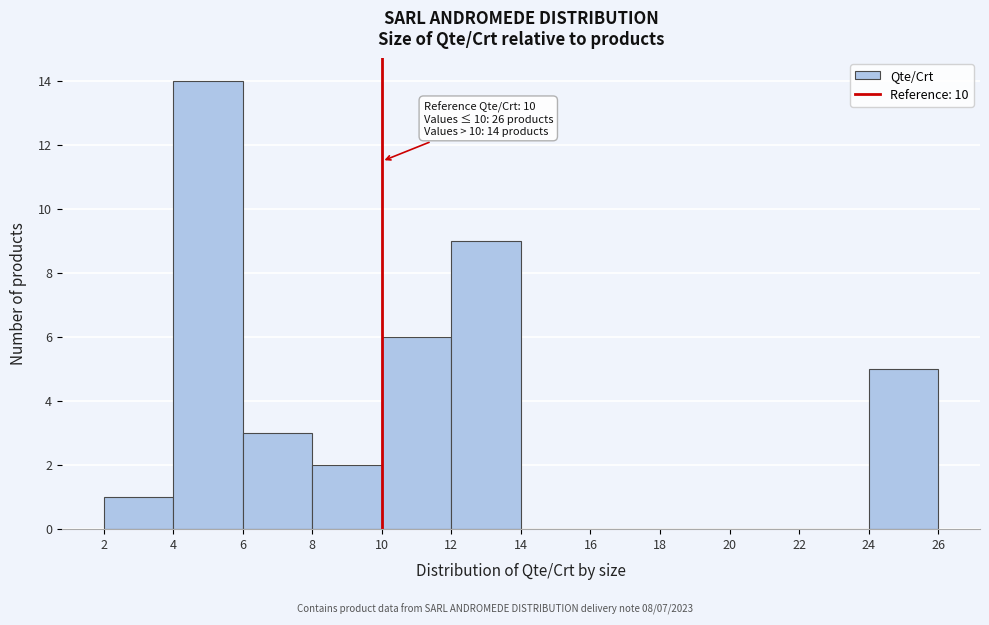

Which range on the x-axis has the tallest bar?

4 to 6